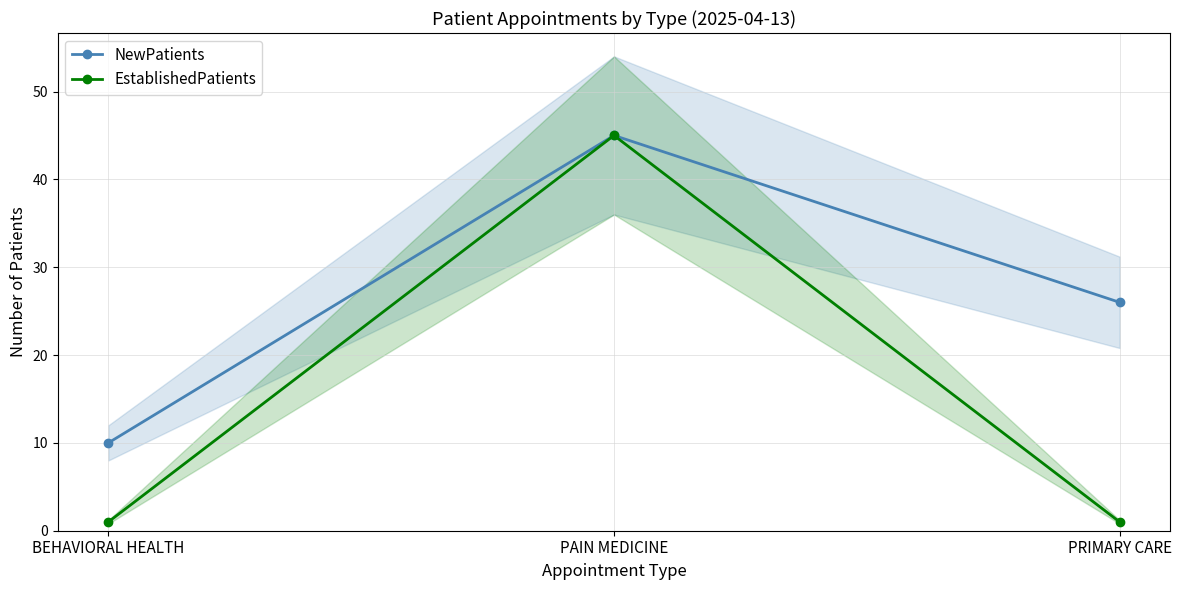

How many data points does each series have?

3